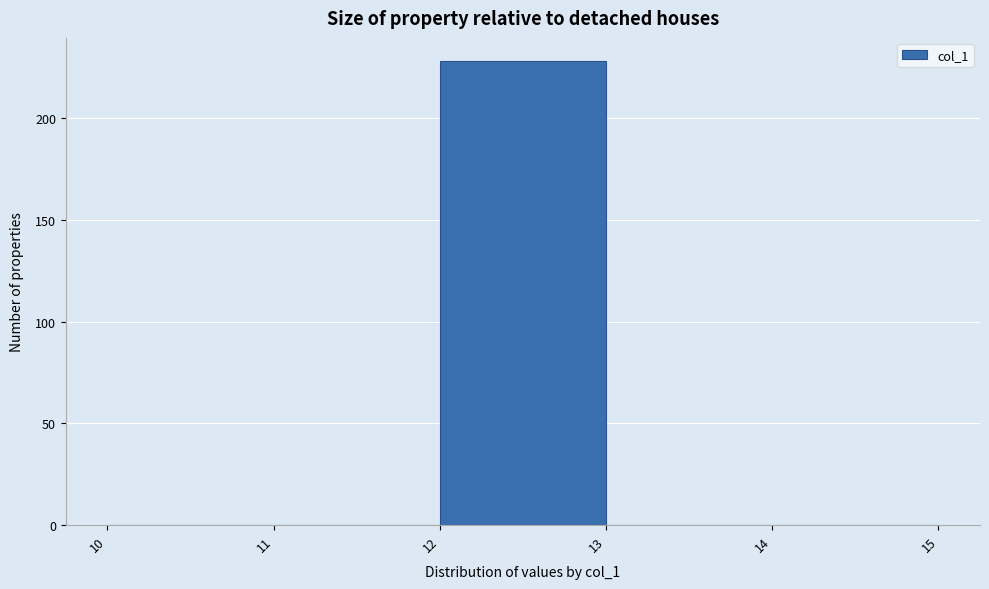

Reading left to right, transcribe this chart: for each bar, give the range it covers on the x-axis and its height. The values are not printed on the chart, so give them approximately, as read against the axis.

10 to 11: 0
11 to 12: 0
12 to 13: 230
13 to 14: 0
14 to 15: 0